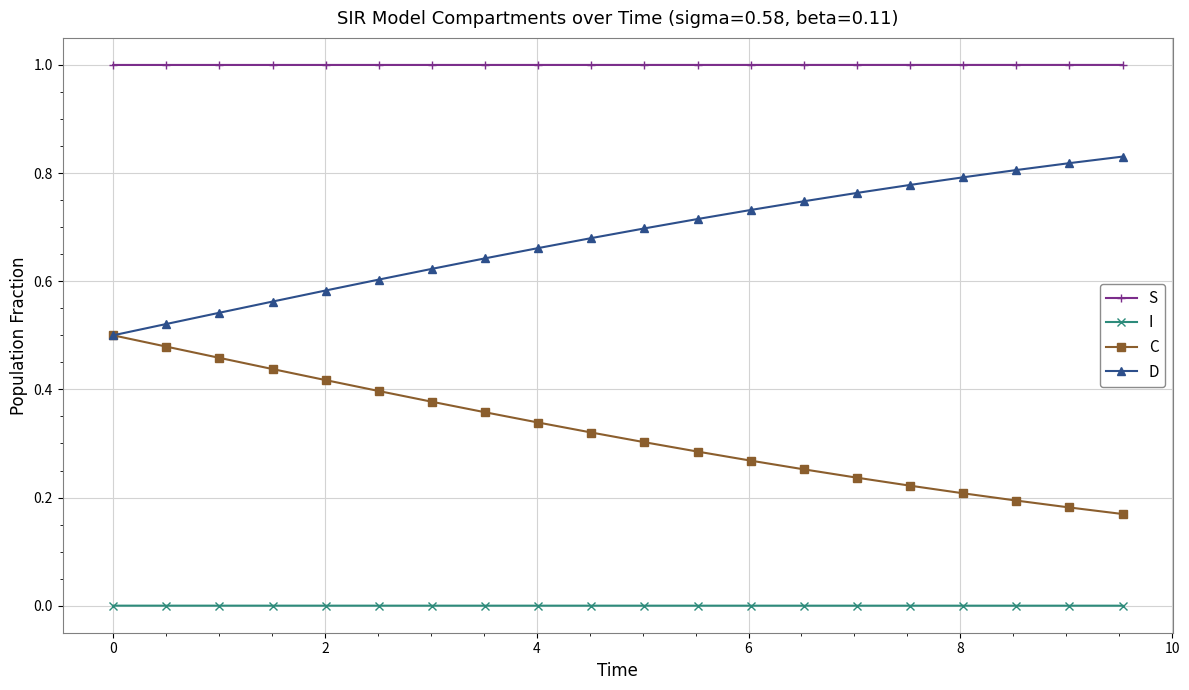

True or false: I and S cross at least once.

False